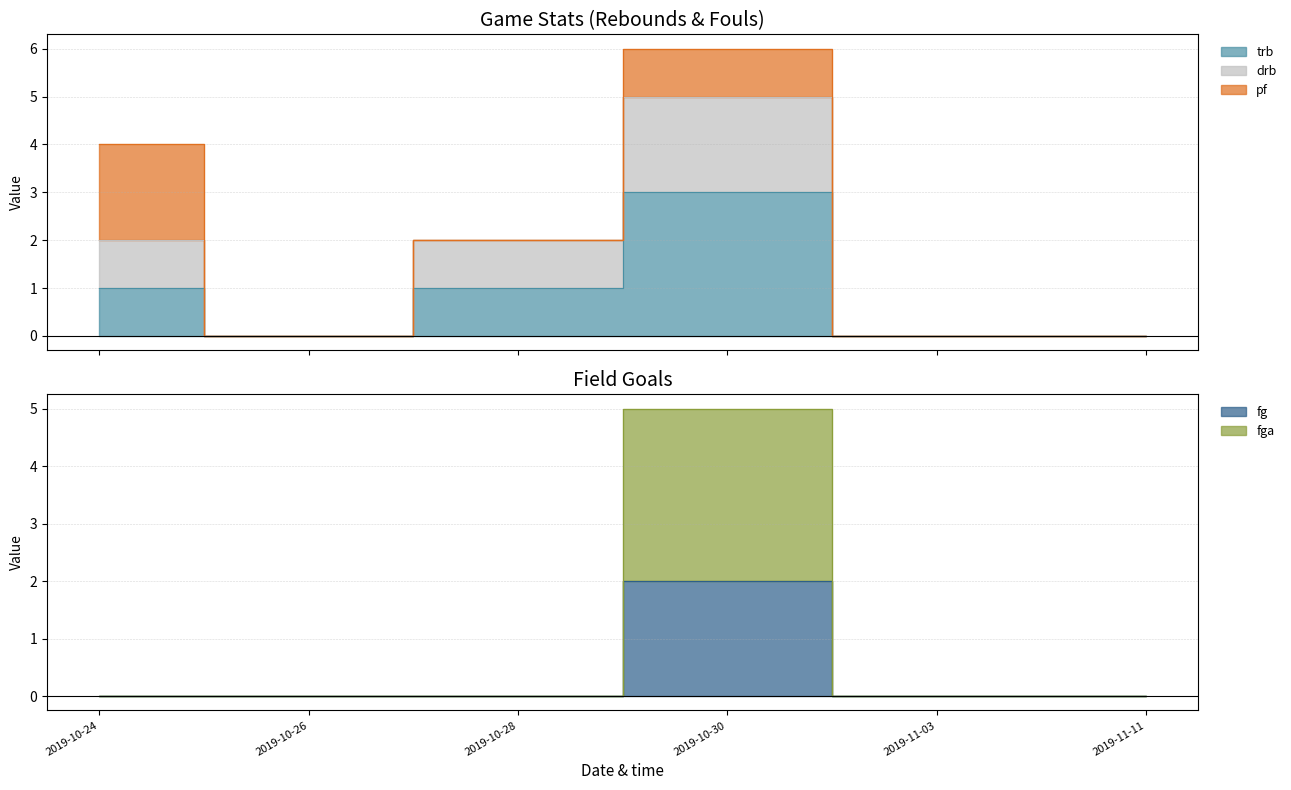

What are all the series names shown in the legend?

drb, trb, pf, fg, fga